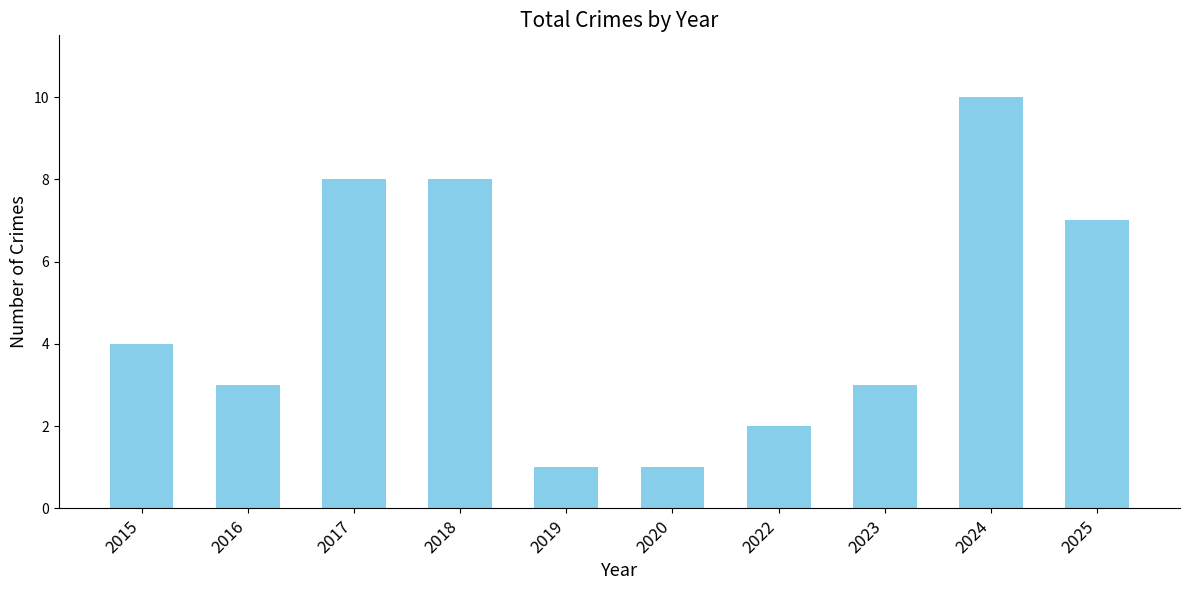

Count the values in the range 2 to 8.

7